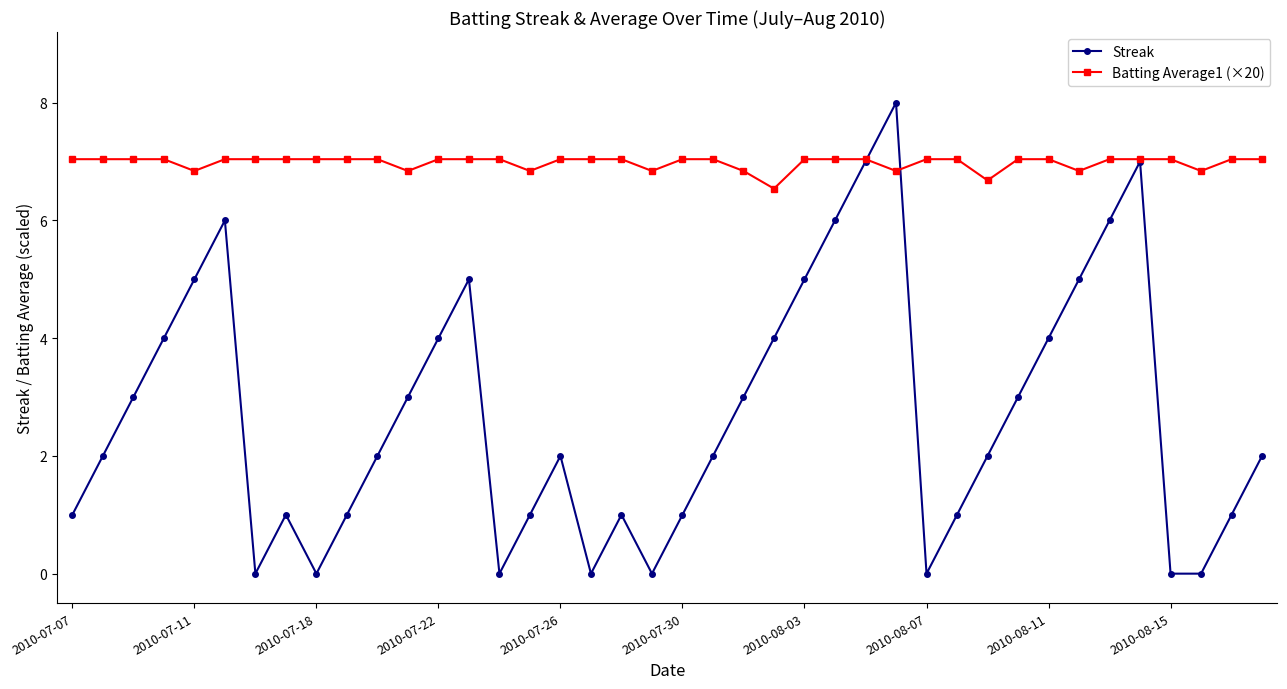

True or false: Streak has more than 2 points higher than both neighbors.

True